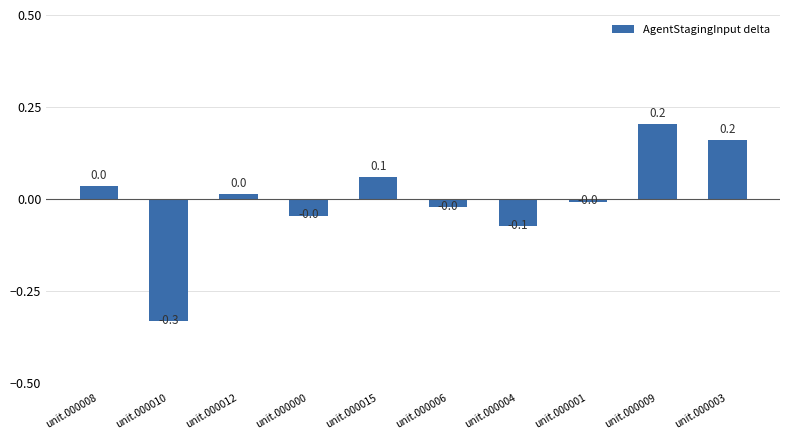

Is it true that the value at unit.000001 is -0.0?

True